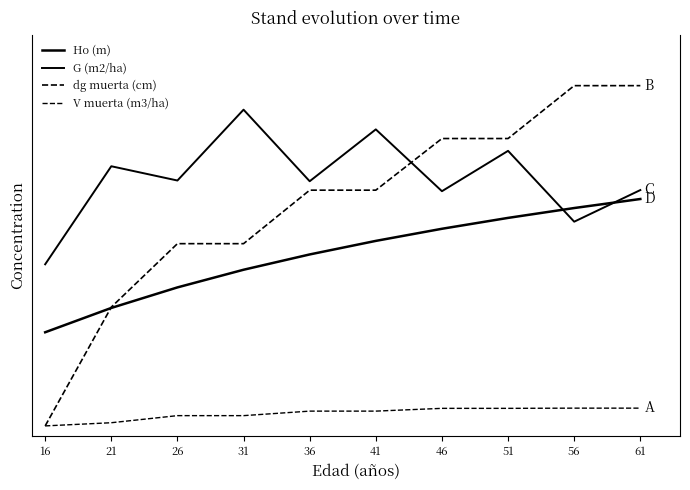

What is the value of the V muerta (m3/ha) point at the 6th from the left?

1.4